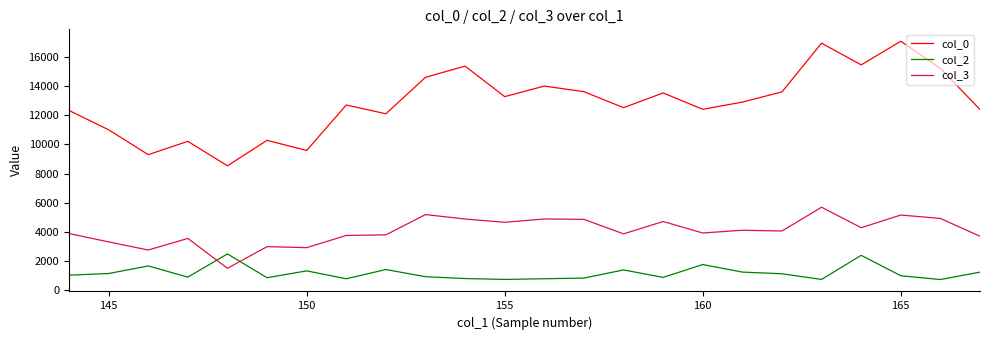

Rank the series by their maximum value, from lowest to highest.

col_2, col_3, col_0